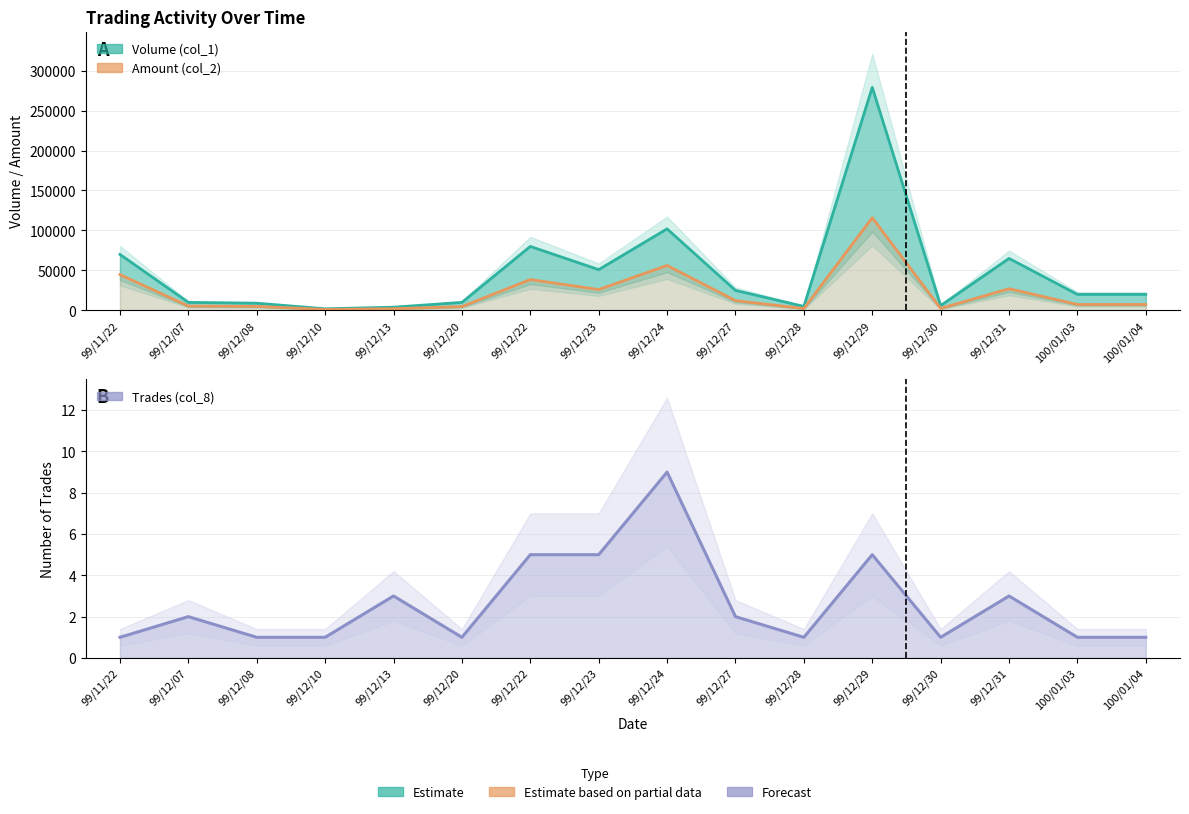

Reading left to right, what are all the values shown in this chart?

Volume (col_1): 70000	10000	9000	2000	4000	10000	80000	51000	102000	25000	5000	279000	6000	65000	20000	20000
Amount (col_2): 44800	5450	5040	1180	2130	4800	38600	26070	56240	12200	2350	115890	2460	27100	7400	7400
Trades (col_8): 1	2	1	1	3	1	5	5	9	2	1	5	1	3	1	1